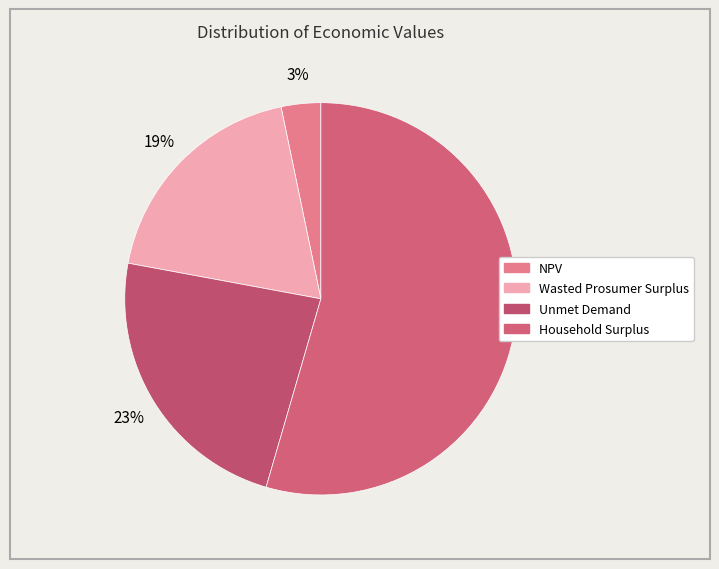

Rank the categories by value from highest to lowest.

Household Surplus, Unmet Demand, Wasted Prosumer Surplus, NPV